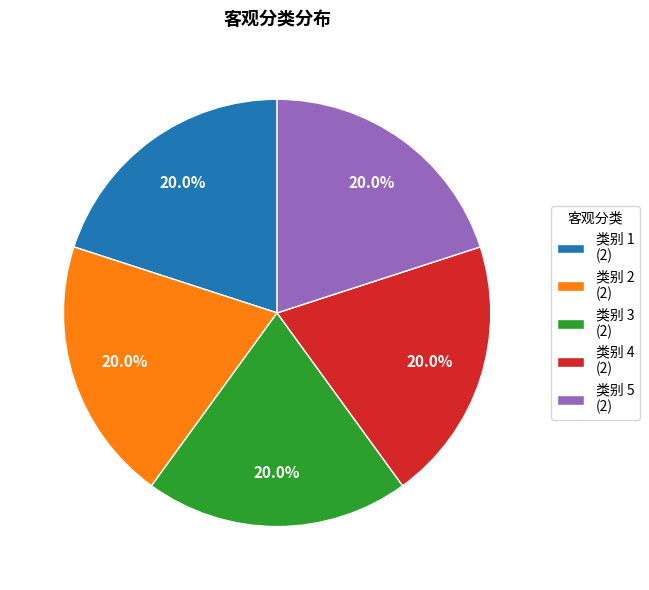

Approximately how many times larger is the value at 类别 3 (2) compared to 类别 2 (2)?

1.0